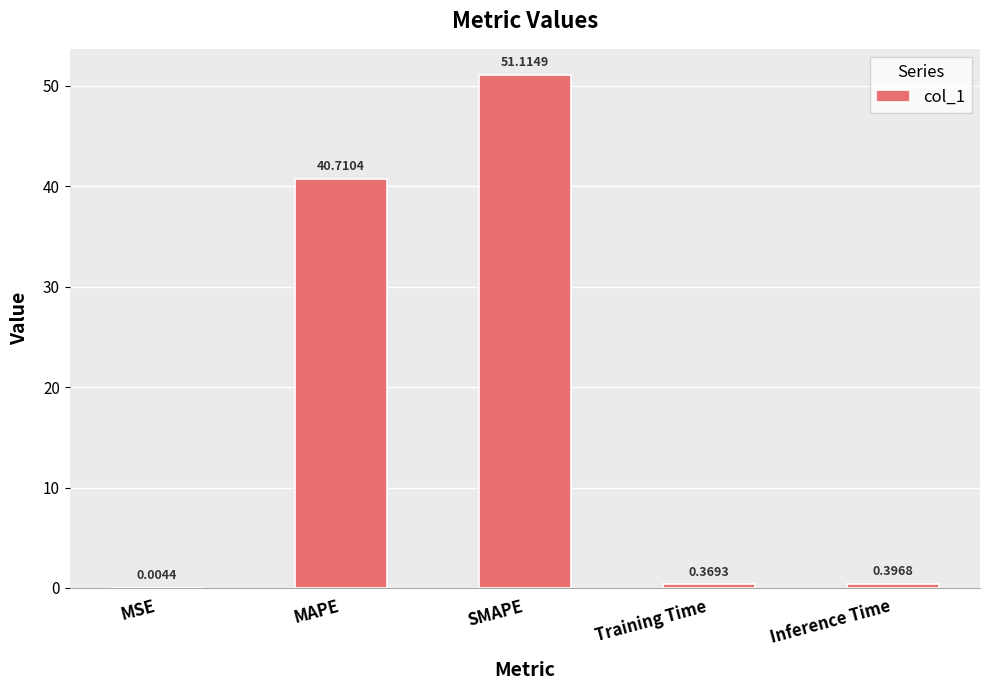

Where is the data nearest to the value 25?

MAPE